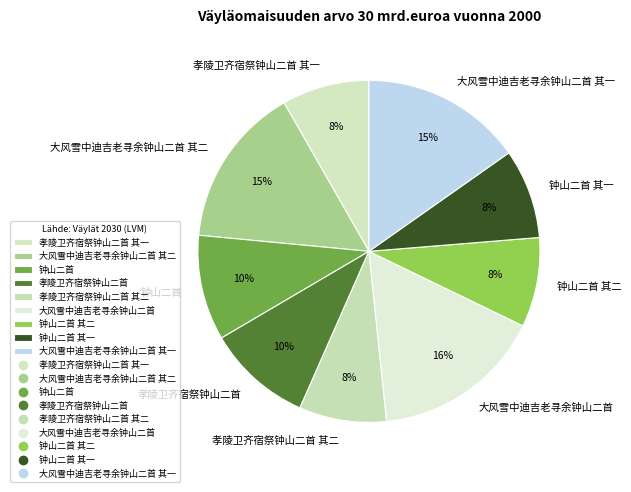

Does 钟山二首 其二 represent more than half of the total?

No